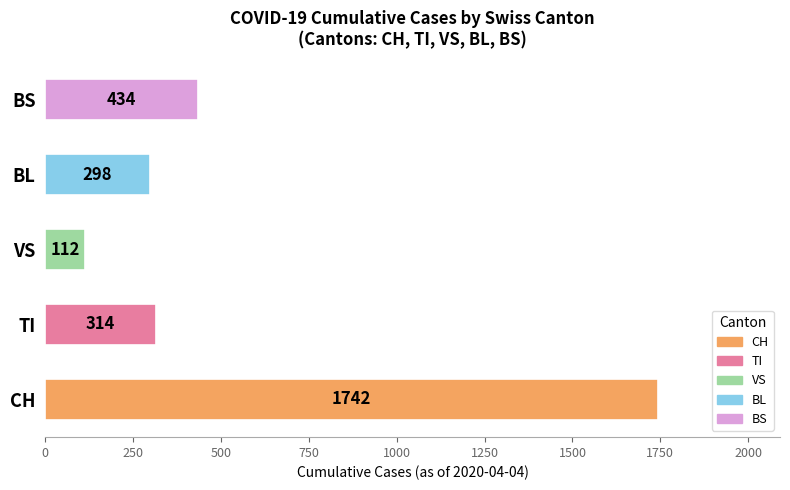

What is the maximum value shown in the chart?

1742